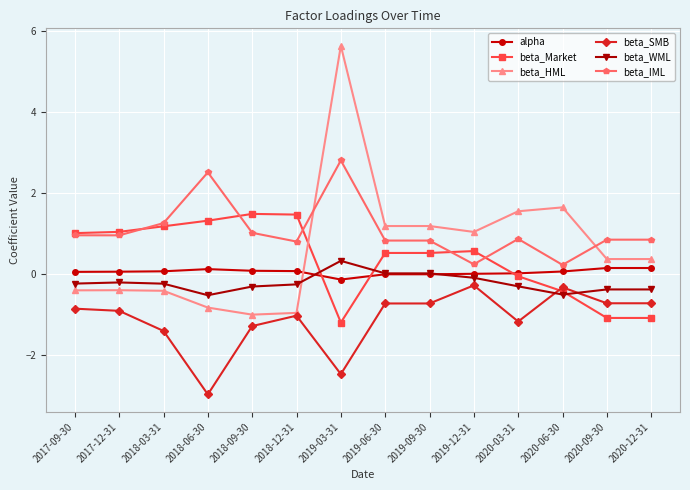

Is the value of alpha at 2019-03-31 greater than the value of beta_SMB at 2017-09-30?

Yes